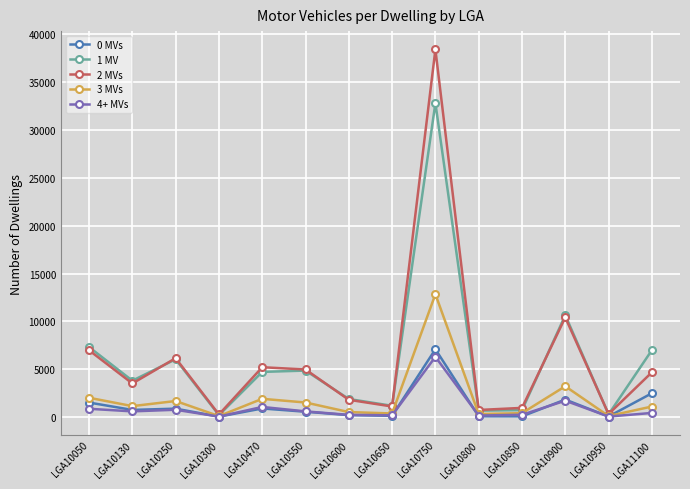

How many distinct data groups are displayed?

5